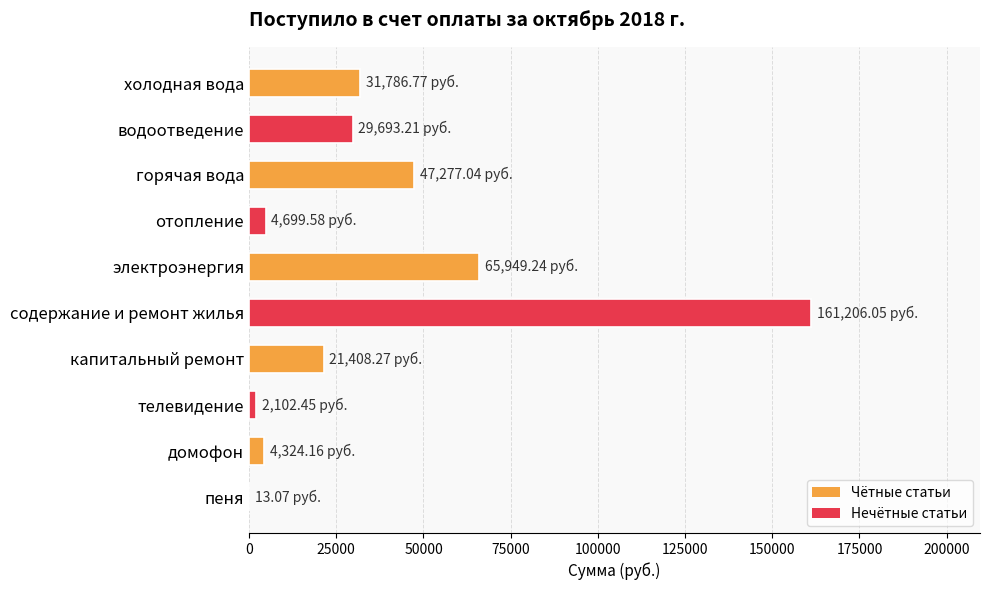

At which label is the value closest to 80609?

электроэнергия